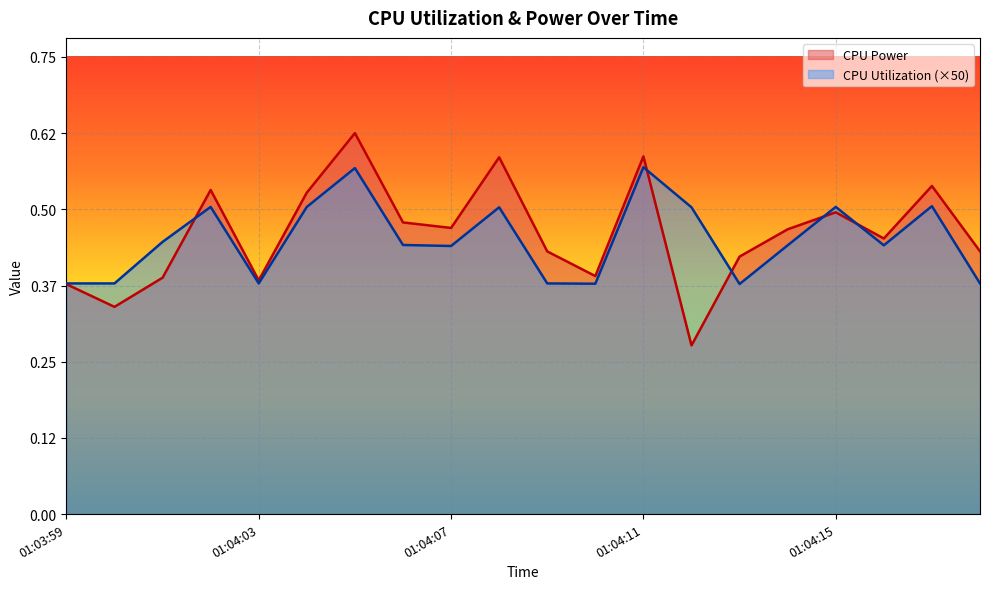

What is the smallest value displayed?

0.3